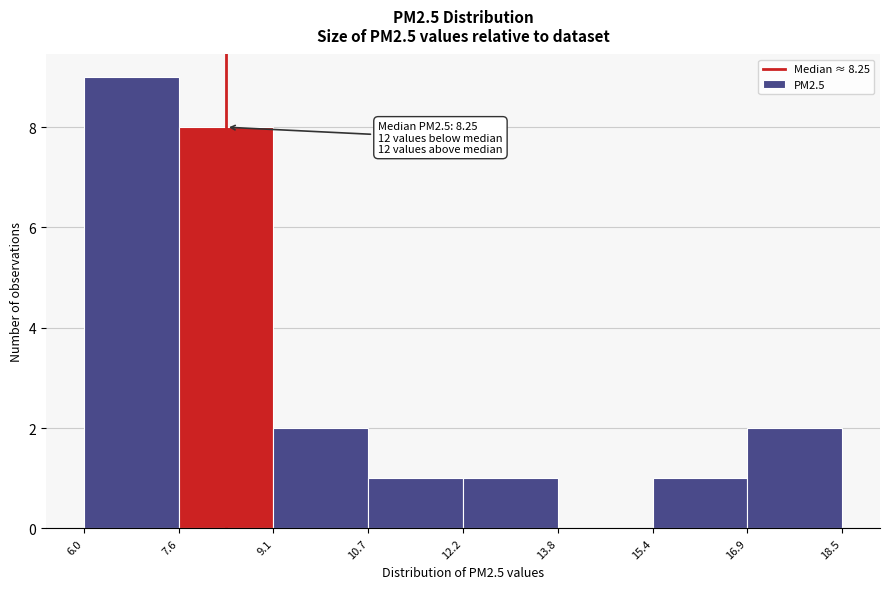

Which range on the x-axis has the tallest bar?

6.0 to 7.6